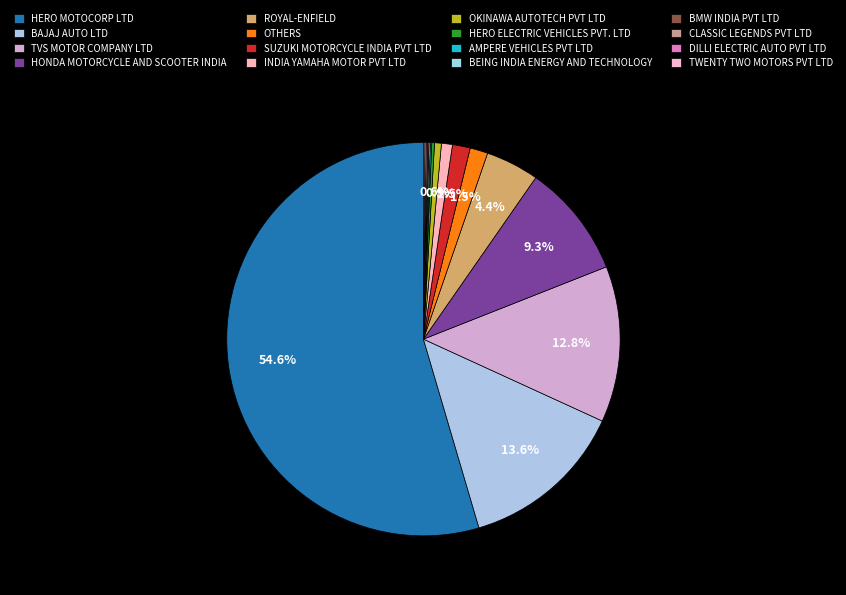

Is it true that ROYAL-ENFIELD is 1% of the pie?

False